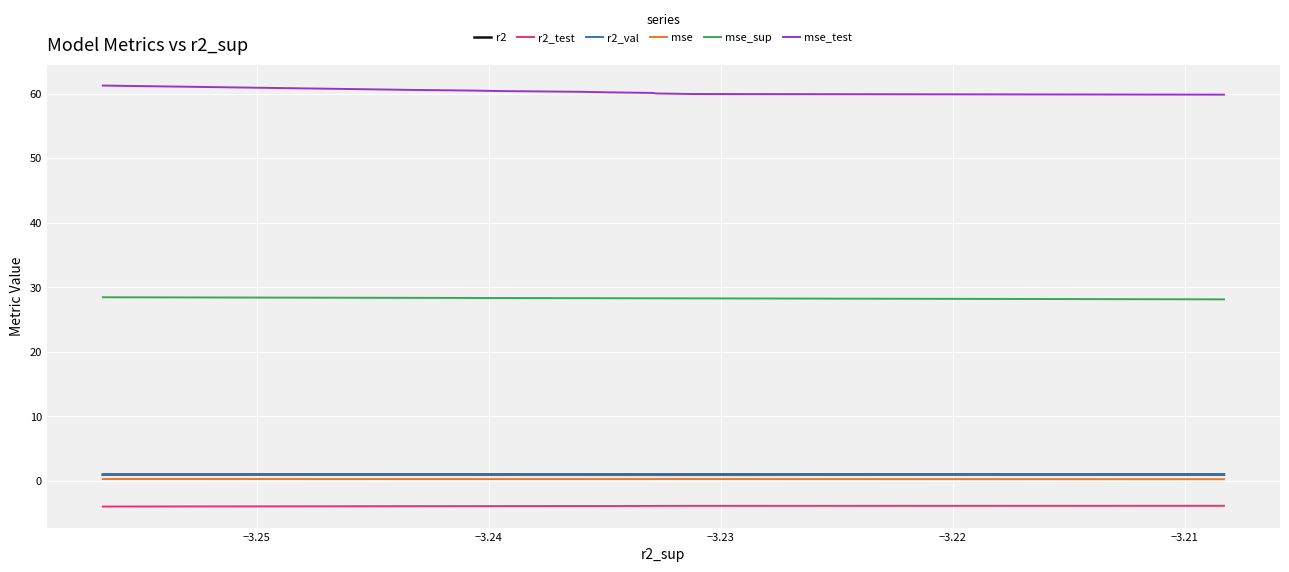

How many mse values are between 0 and 1?

10